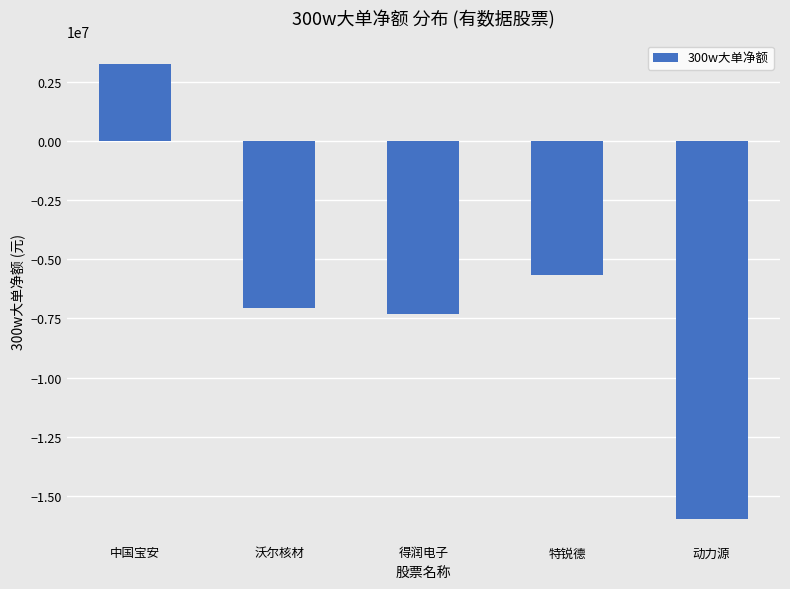

What is the approximate value at 中国宝安, to the nearest 100?

3282600